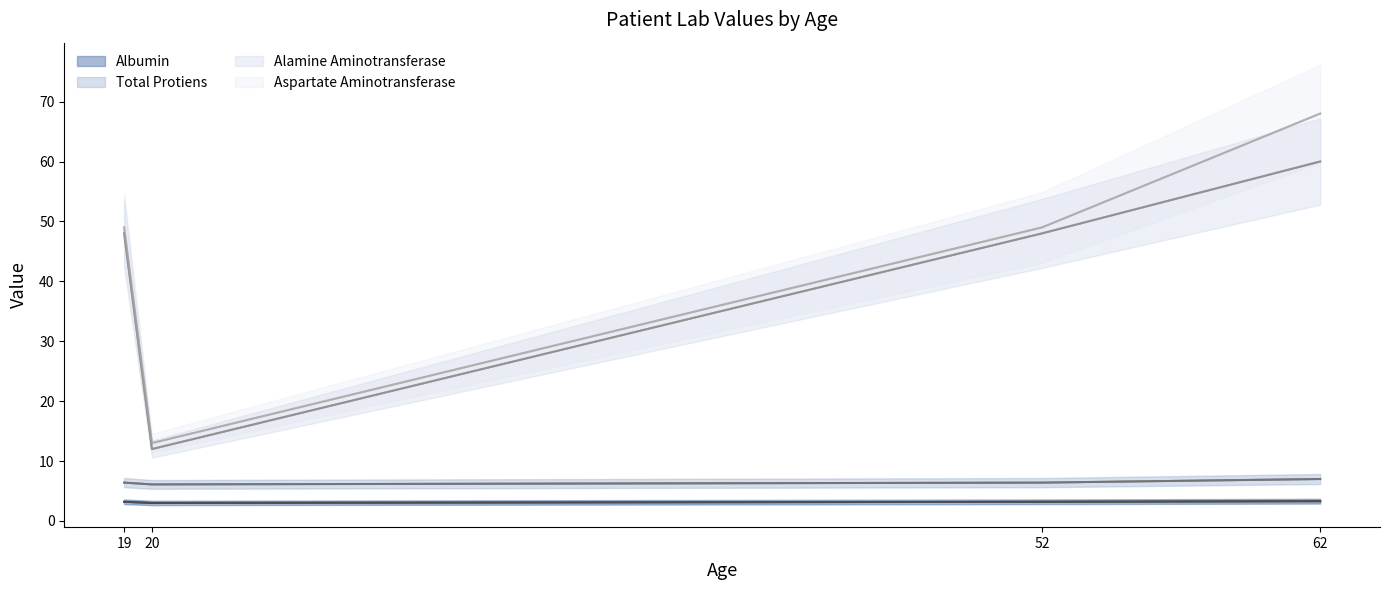

What is the difference between the Aspartate Aminotransferase values at 20 and 62?

55.0